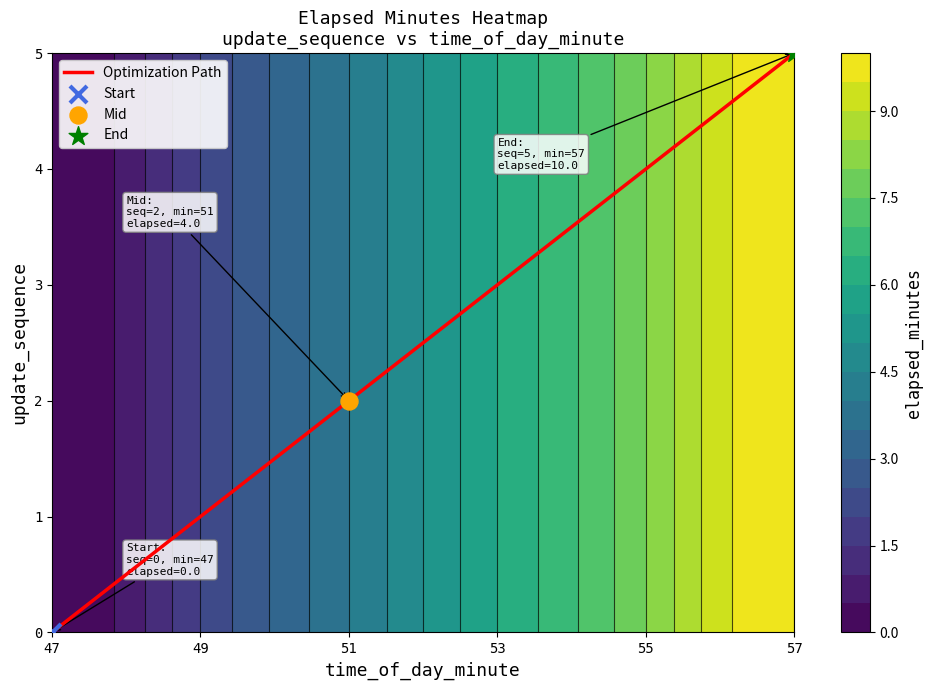

Reading right to left, list all the values displayed in this chart.

5	2	0